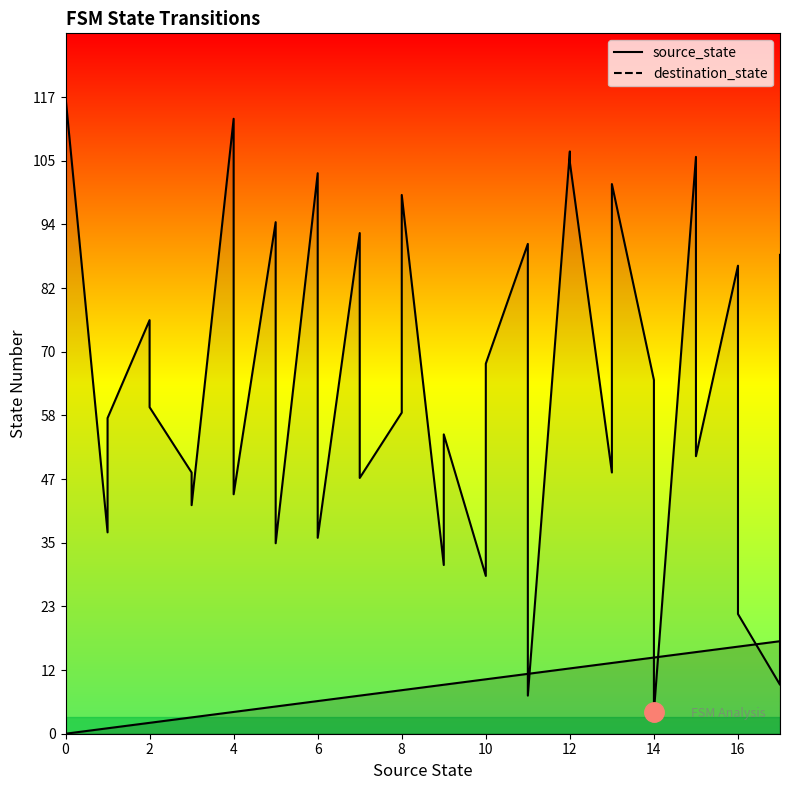

What is the average value of the destination_state series?

64